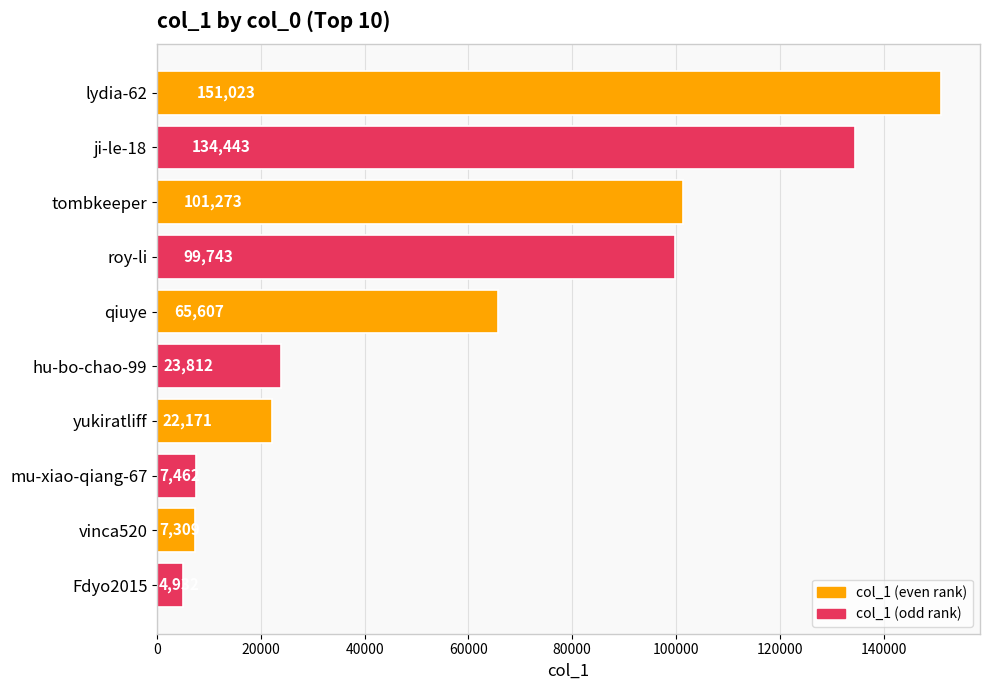

The value at ji-le-18 is 177707. True or false?

False